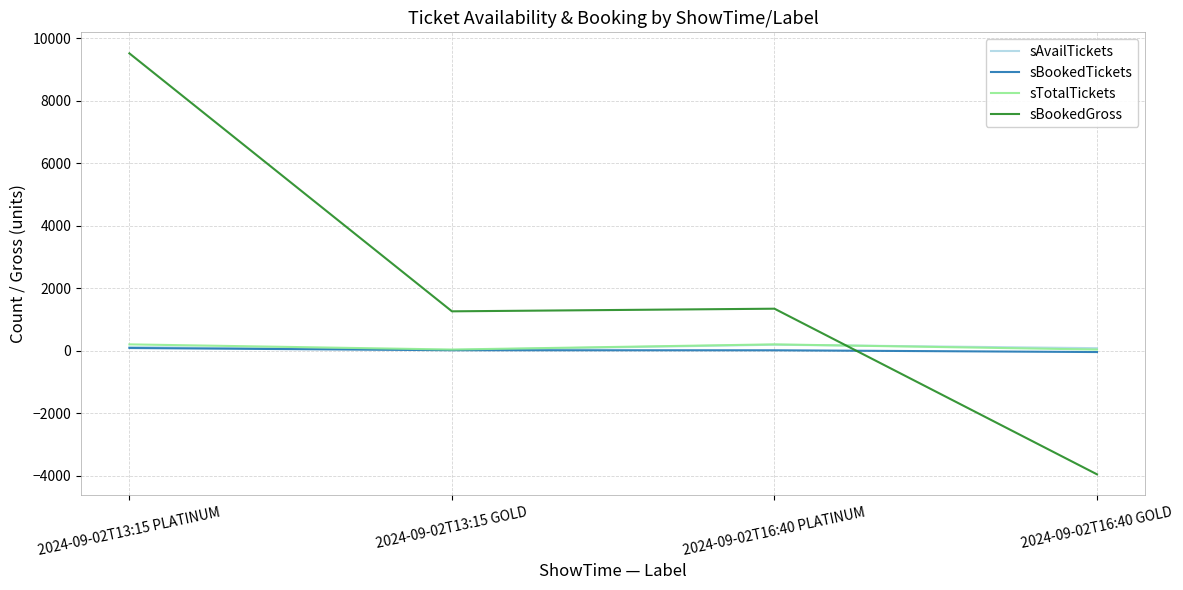

Which series has the largest total across all categories?

sBookedGross